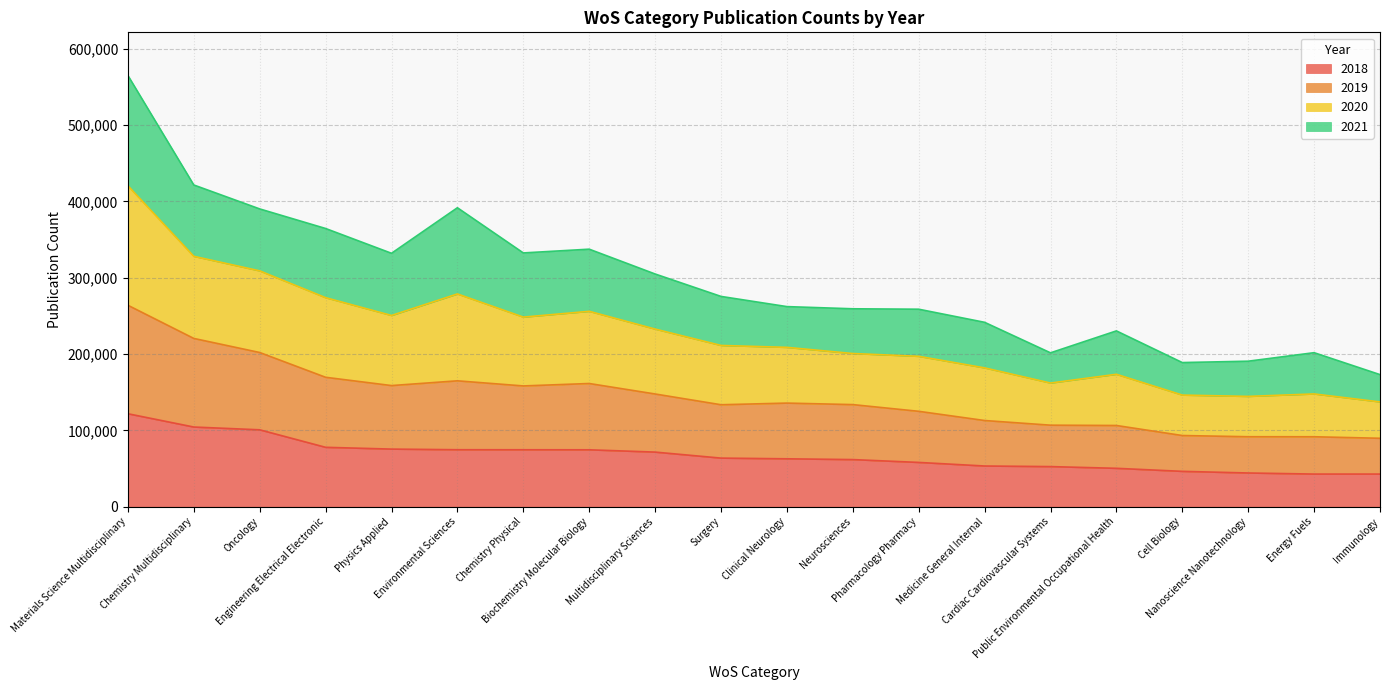

What are all the series names shown in the legend?

2018, 2019, 2020, 2021